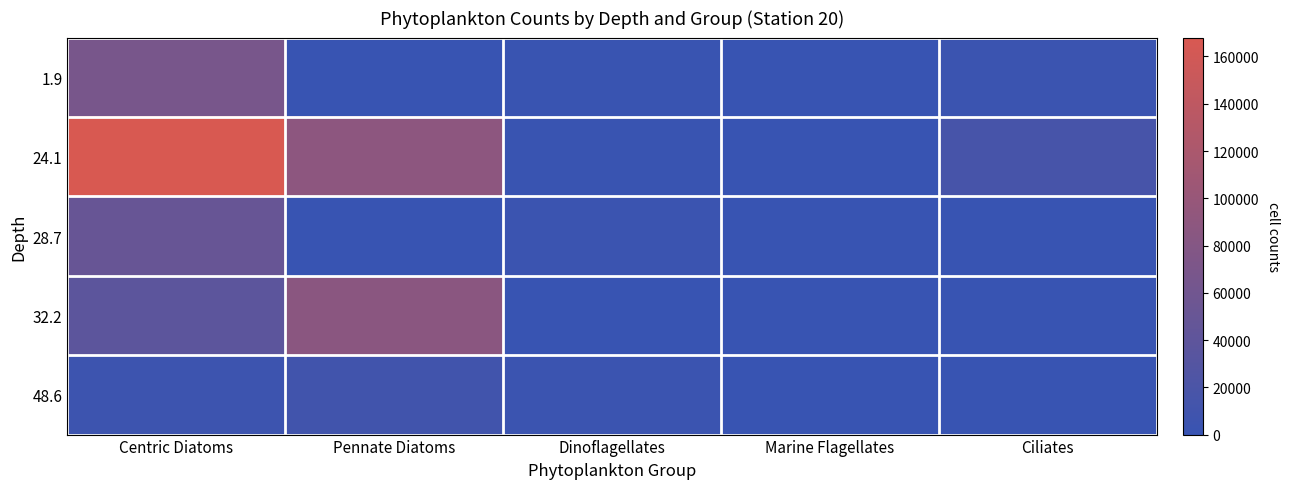

At how many categories does at least one series exceed 110353?

1